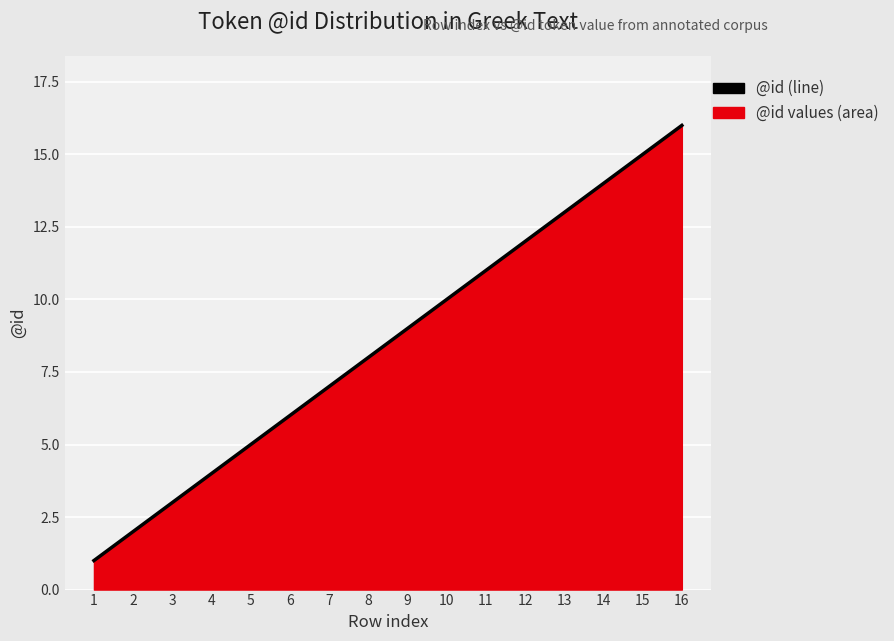

Reading left to right, list all the values displayed in this chart.

1=1	2=2	3=3	4=4	5=5	6=6	7=7	8=8	9=9	10=10	11=11	12=12	13=13	14=14	15=15	16=16